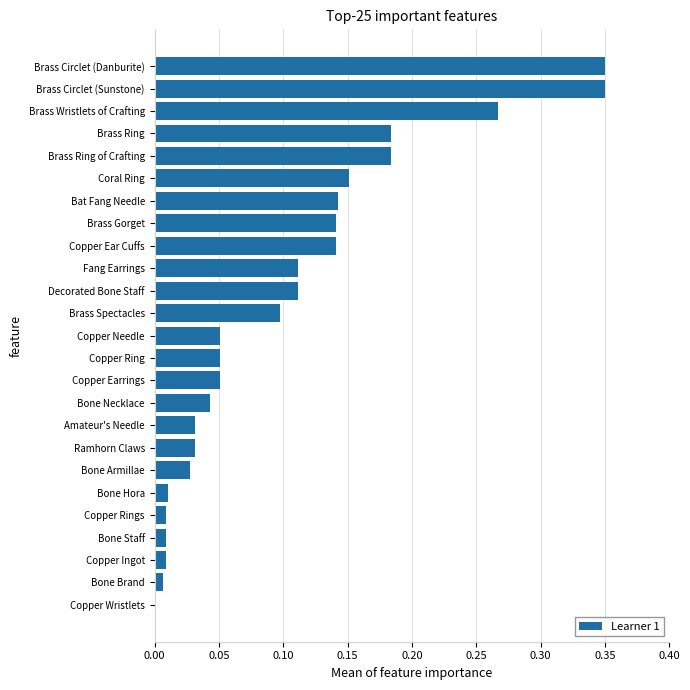

The chart shows a value of 0.1 at Fang Earrings. True or false?

True